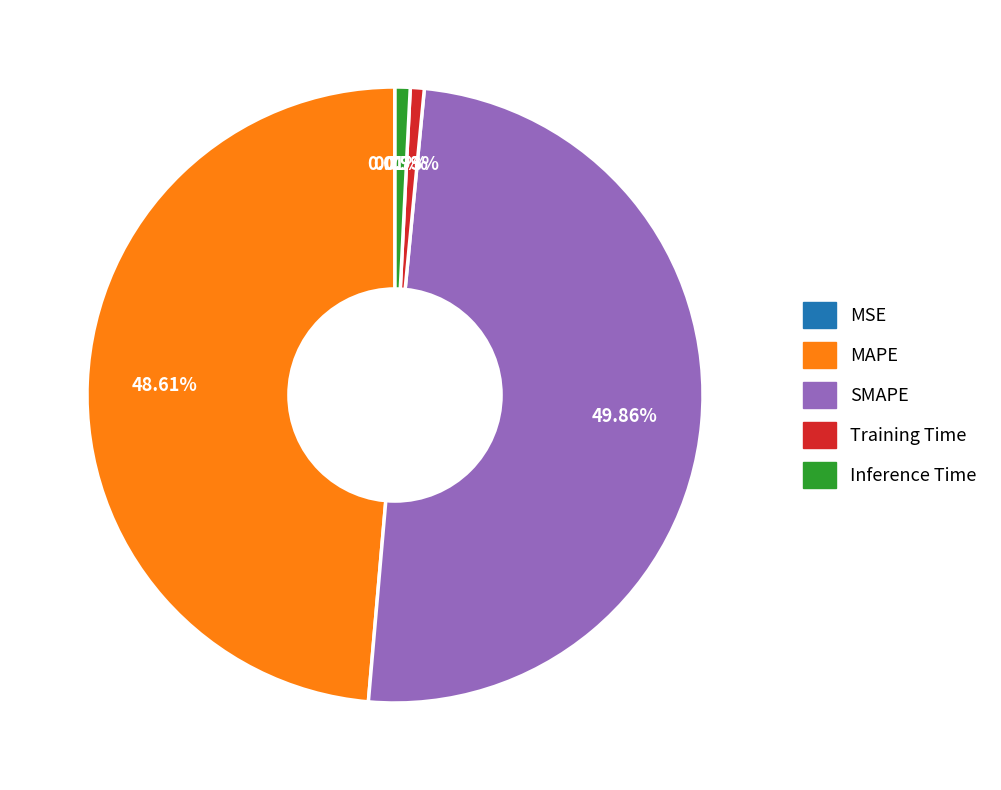

To the nearest percent, what is the average slice percentage?

20%